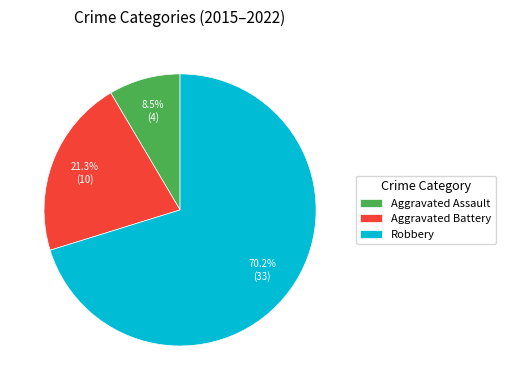

True or false: Robbery accounts for 30% of the total.

False